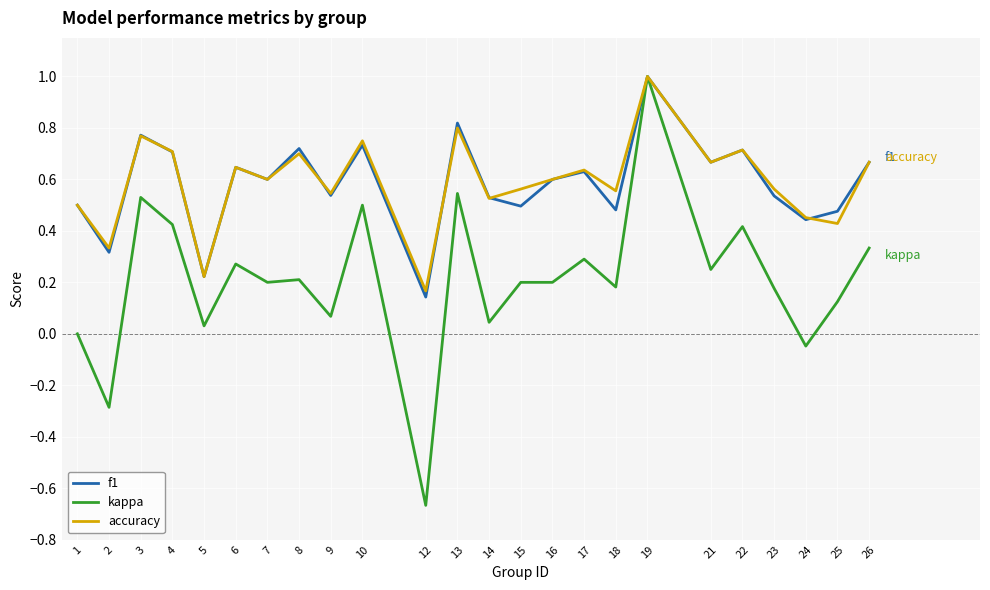

What is the maximum value shown in the chart?

1.0